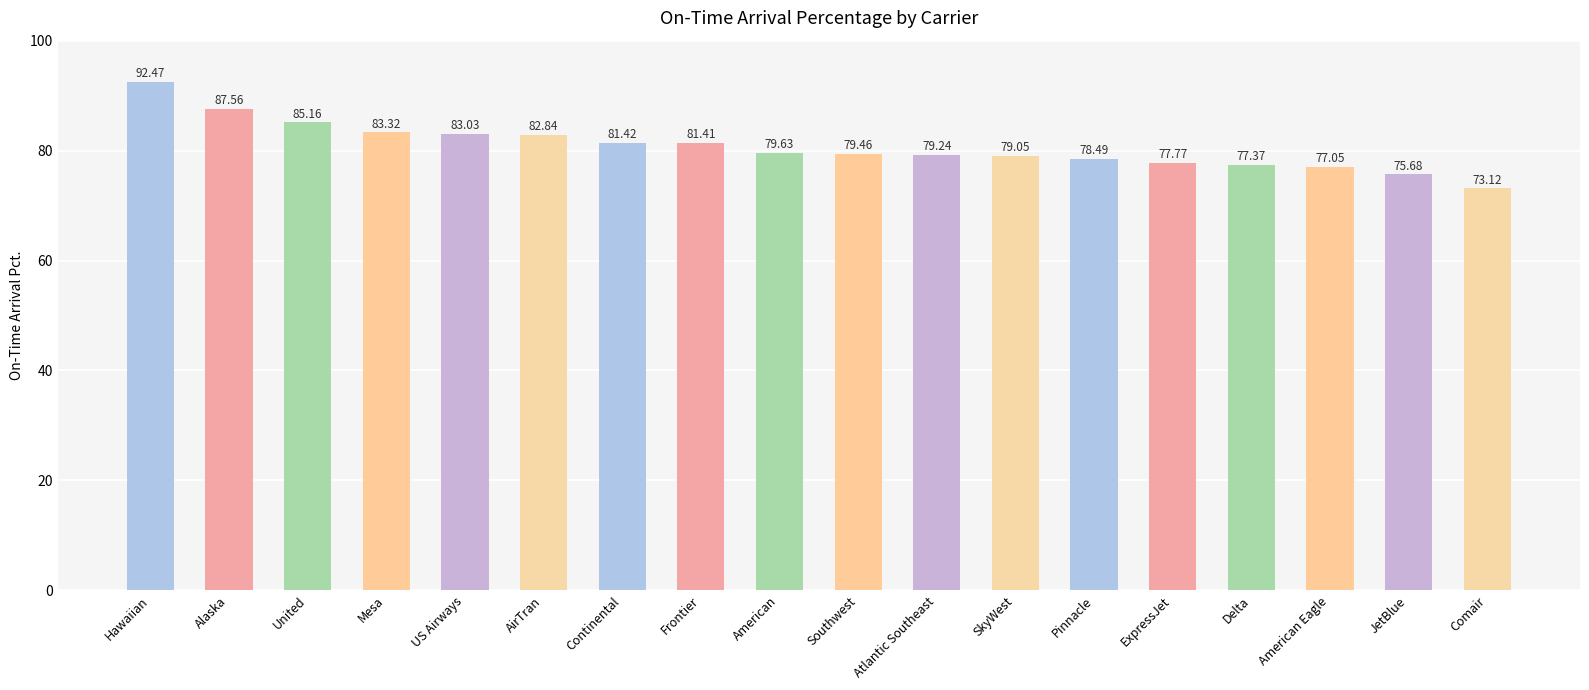

What position from the right is Continental?

12